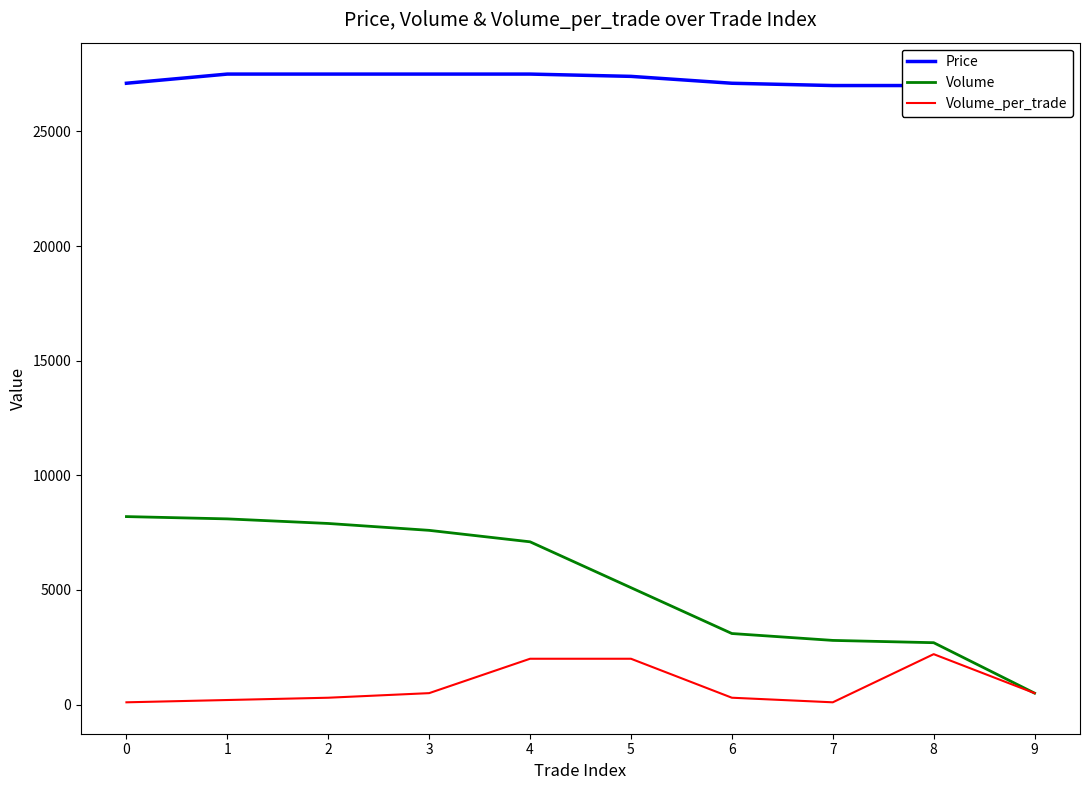

Rank the series at 8 from lowest to highest value.

Volume_per_trade, Volume, Price